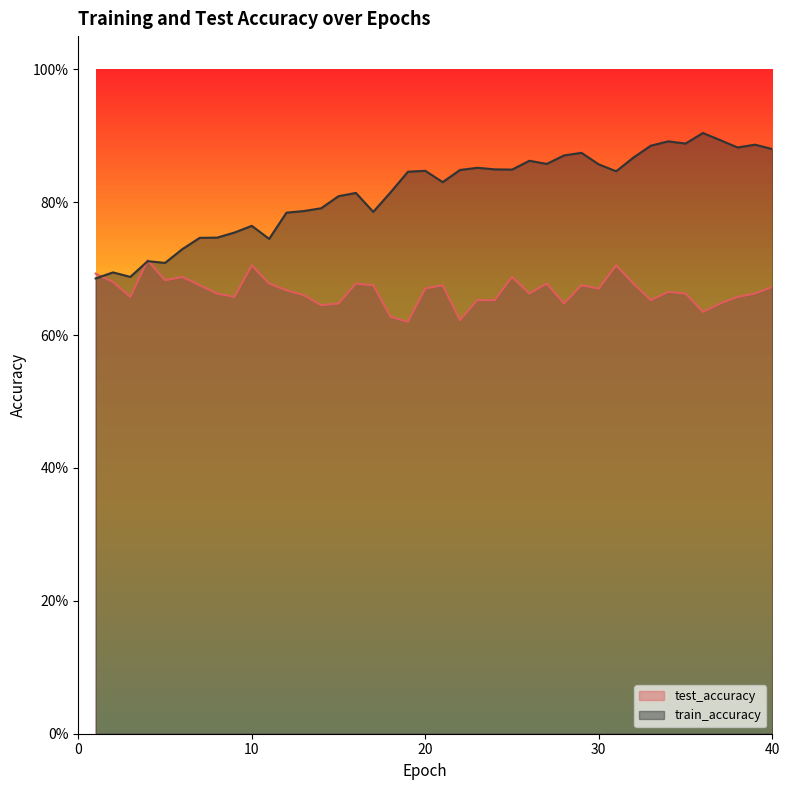

What is the value of the test_accuracy point at the 20th from the left?

0.7